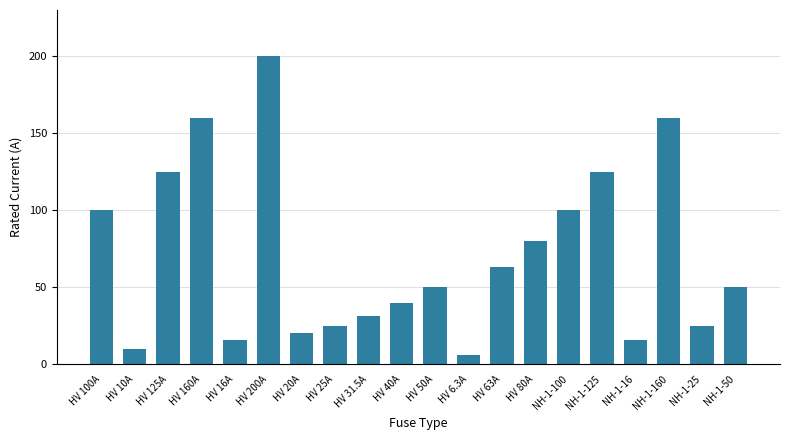

The chart shows a value of 63.0 at HV 63A. True or false?

True